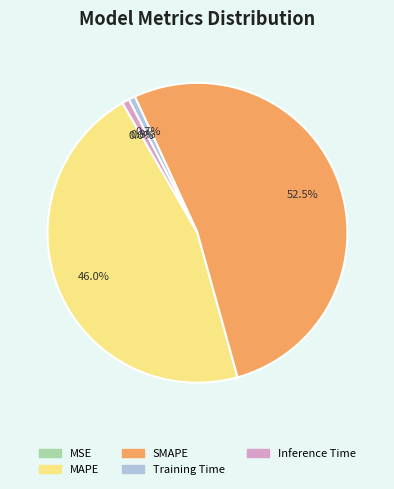

Does any single category account for the majority?

Yes